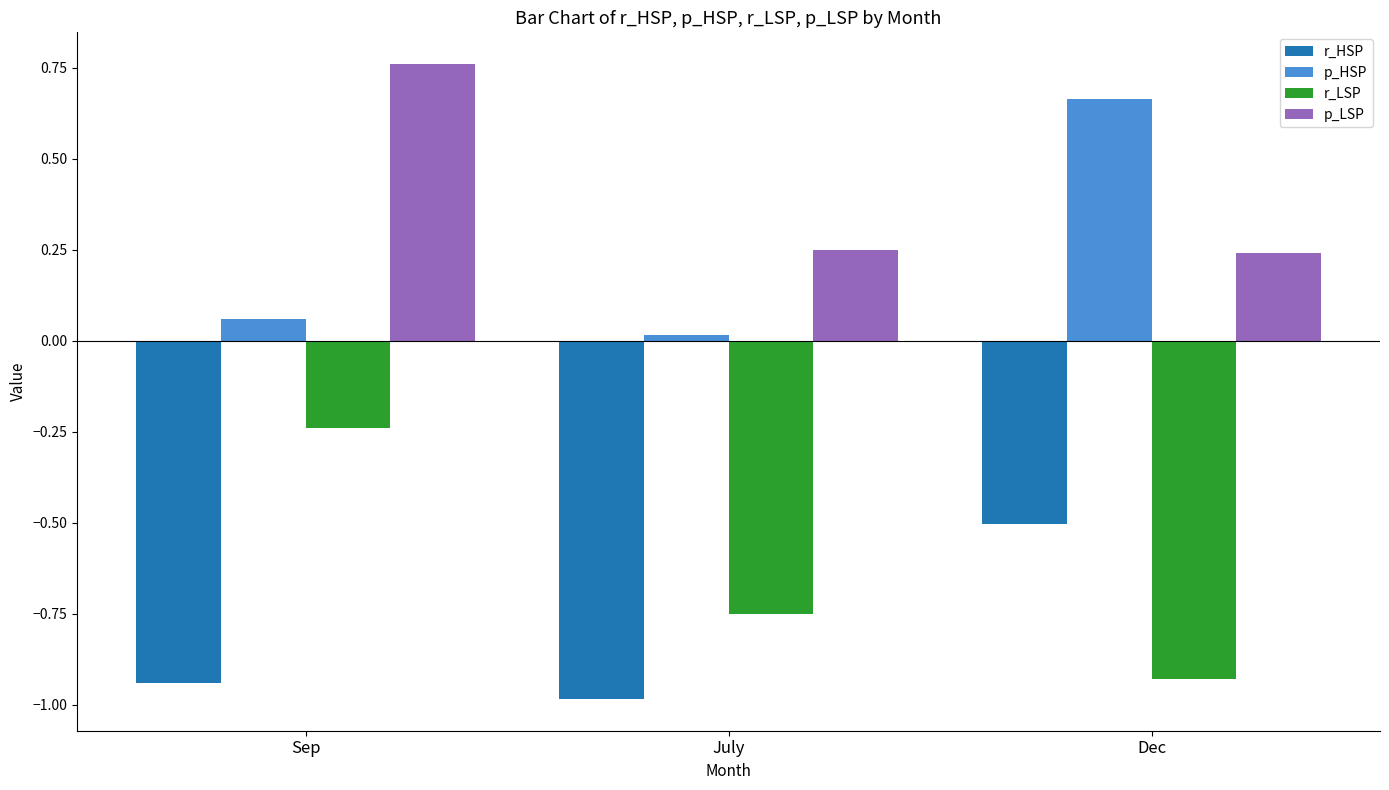

Where is r_LSP nearest to the value 0?

Sep